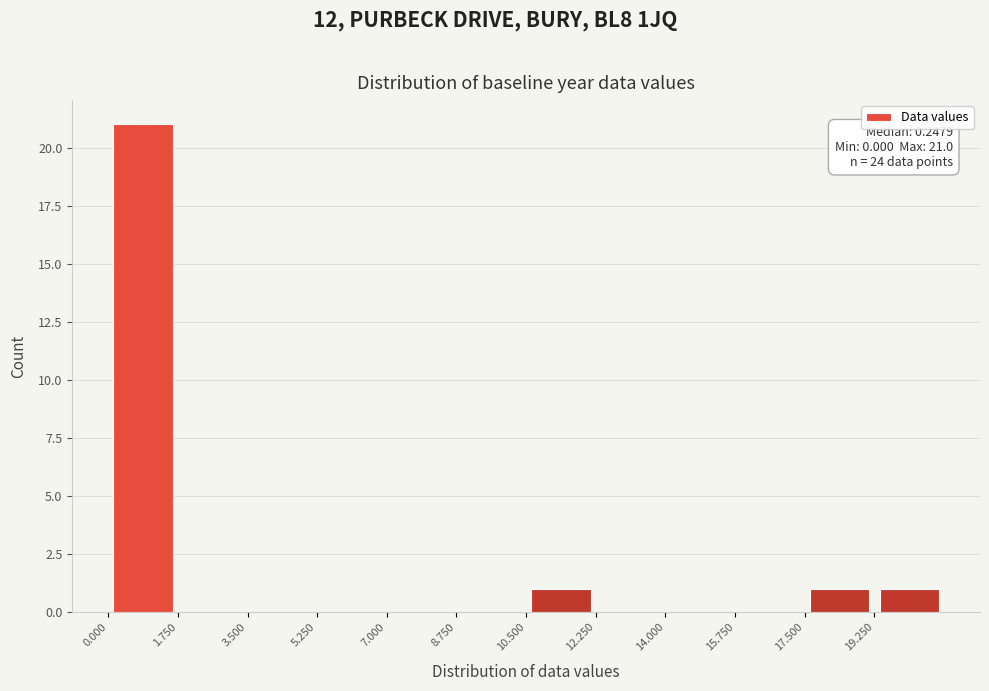

Which range on the x-axis has the tallest bar?

0.00 to 1.75